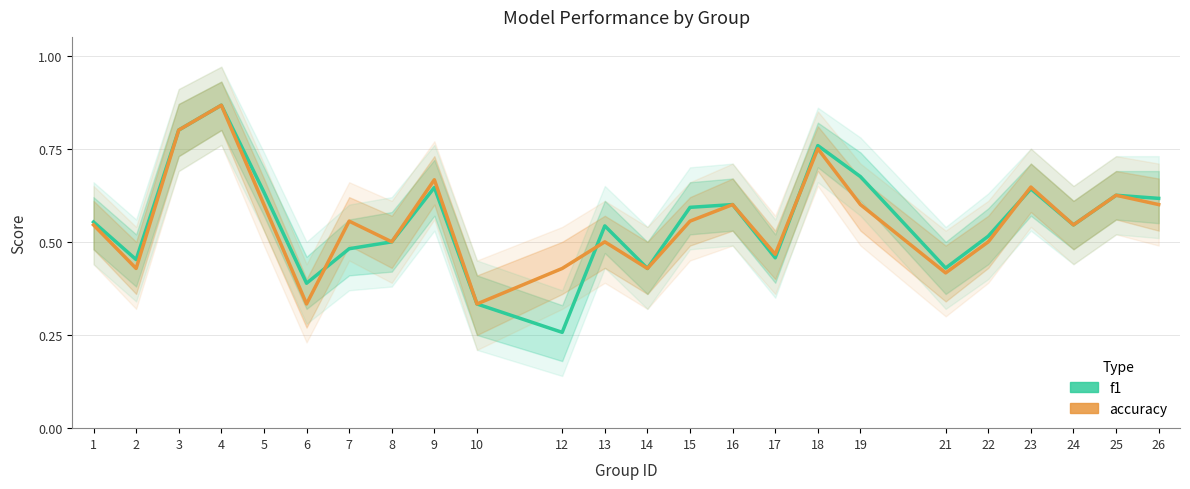

Does the chart have visible grid lines?

Yes